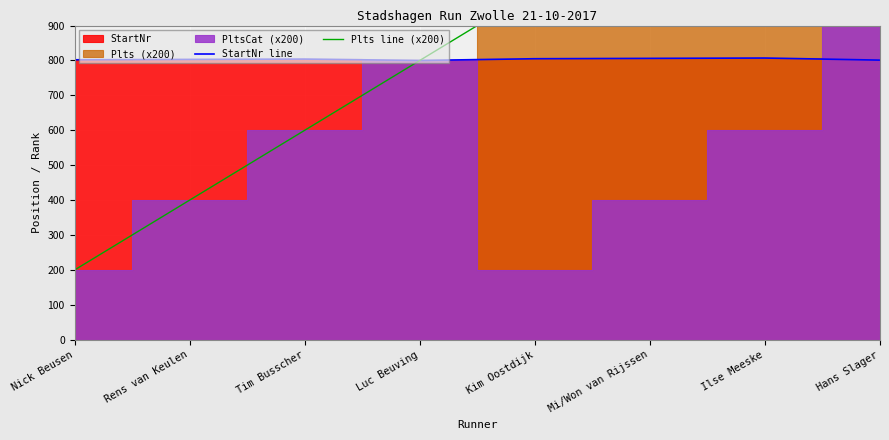

Is the value of StartNr line at Rens van Keulen greater than the value of Plts line (x200) at Nick Beusen?

Yes